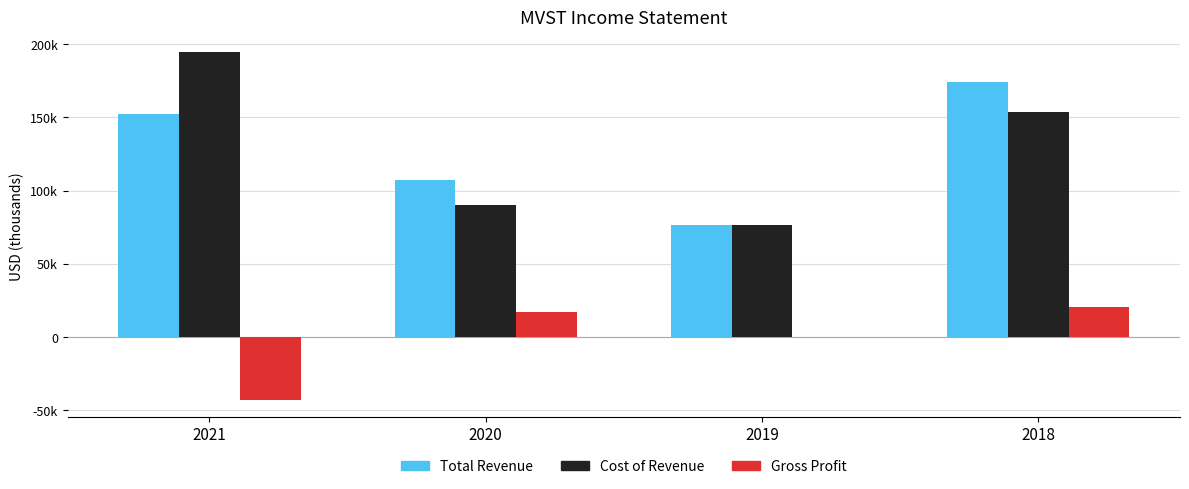

What are all the series names shown in the legend?

Total Revenue, Cost of Revenue, Gross Profit